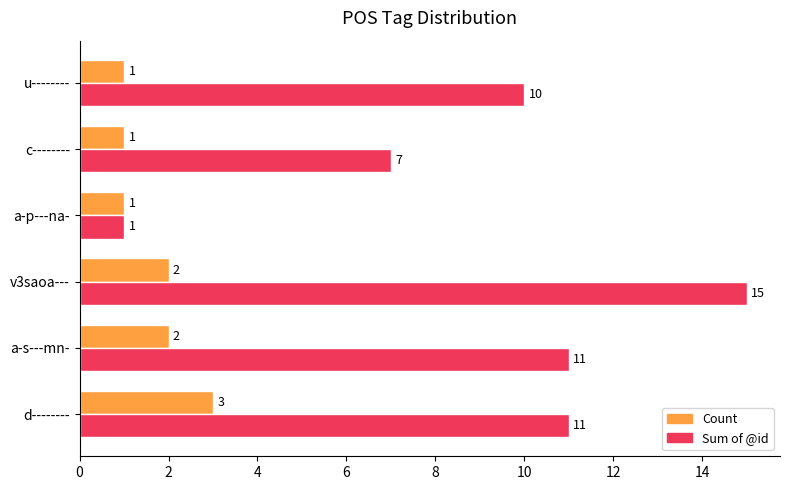

Where is Sum of @id nearest to the value 8?

c--------